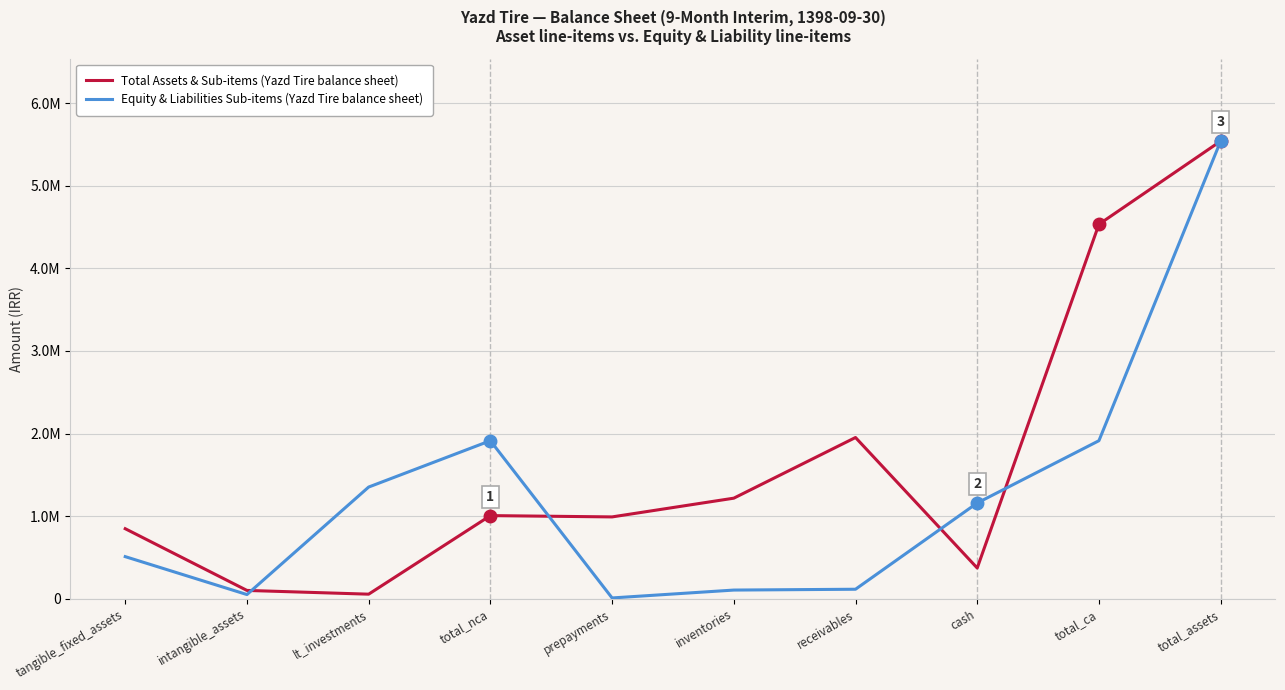

What is the difference between the highest and lowest values at lt_investments?

1296580